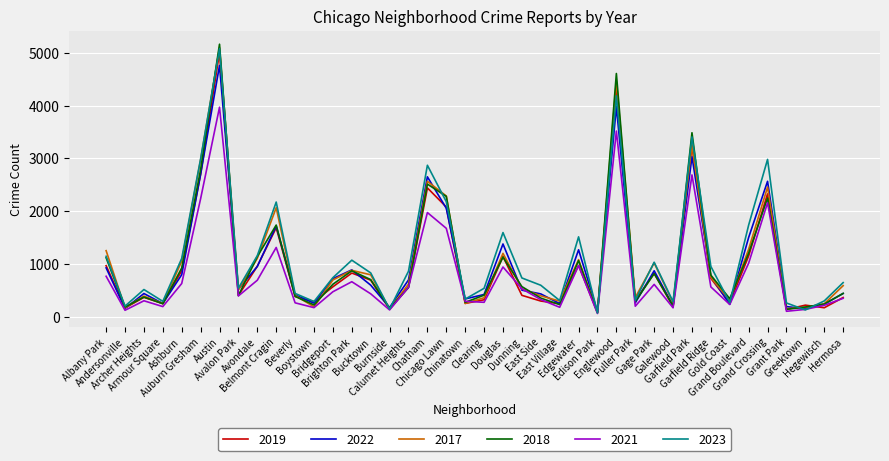

Which series has the widest spread of values?

2018